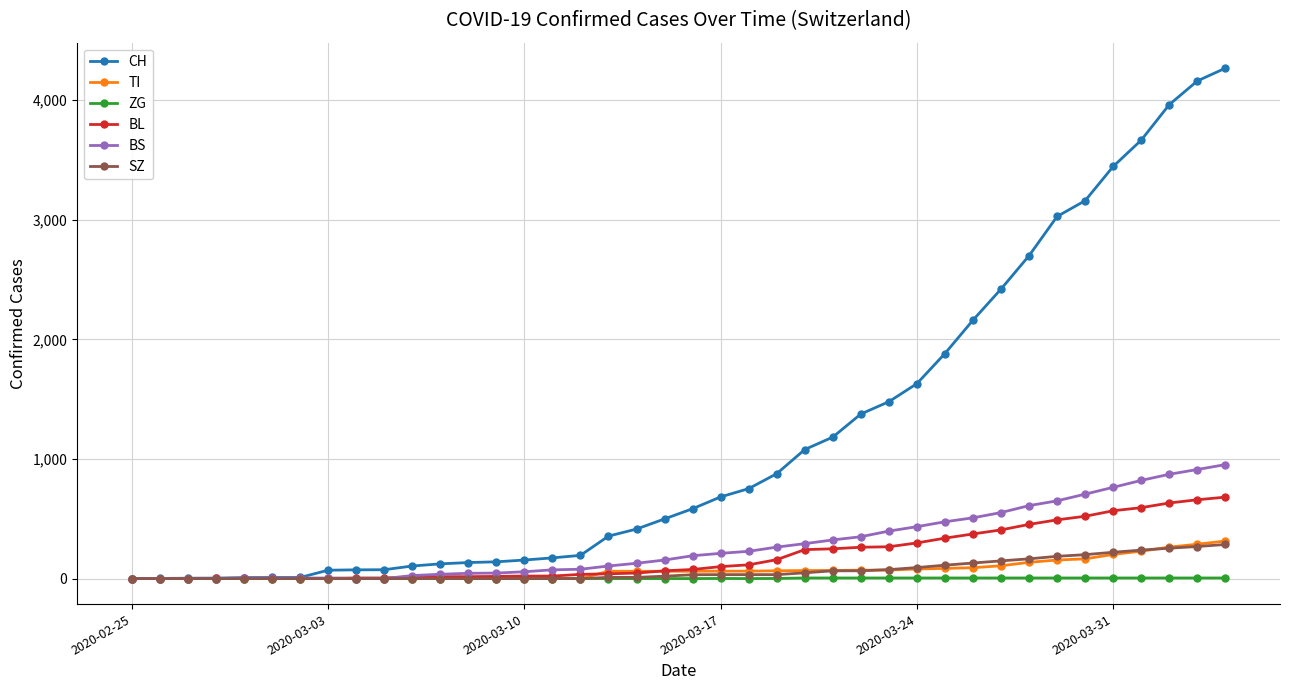

What is the maximum value shown in the chart?

4268